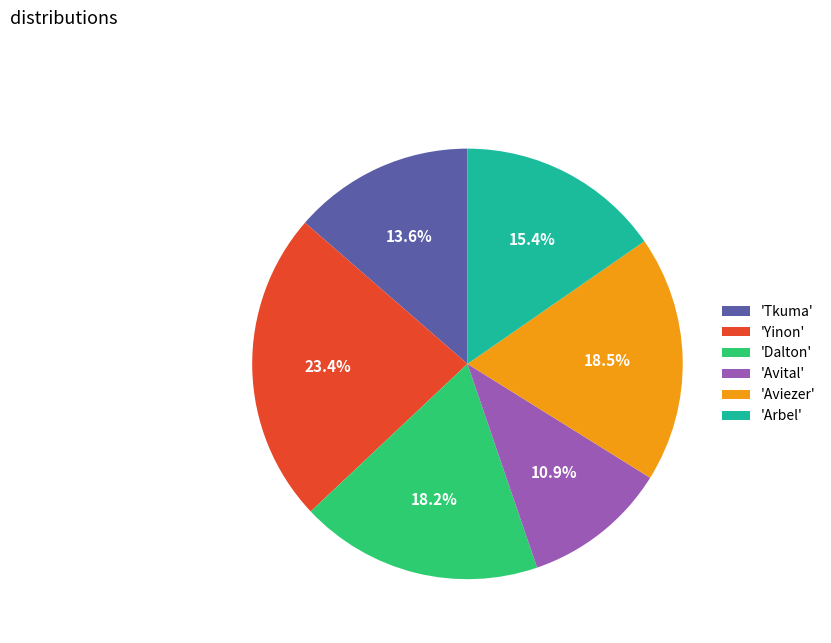

Count the number of slices in the pie.

6